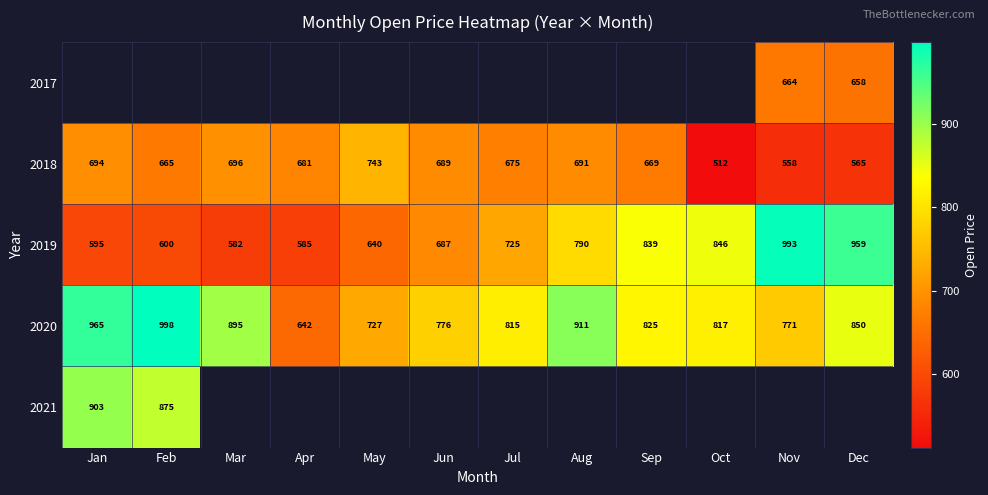

At which label does 2018 first exceed 681?

Jan